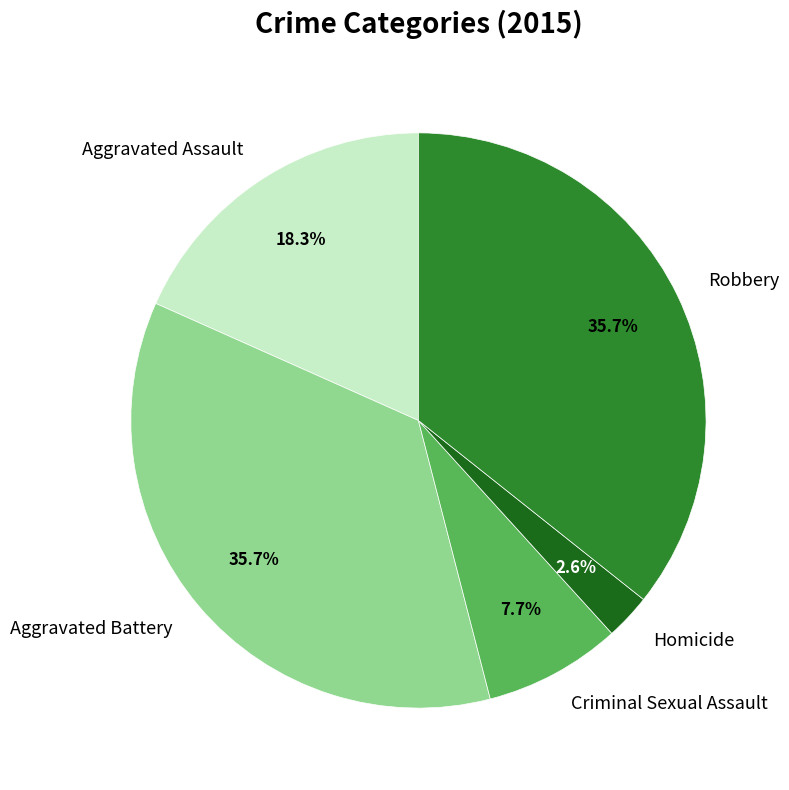

Between Aggravated Battery and Aggravated Assault, which is larger?

Aggravated Battery